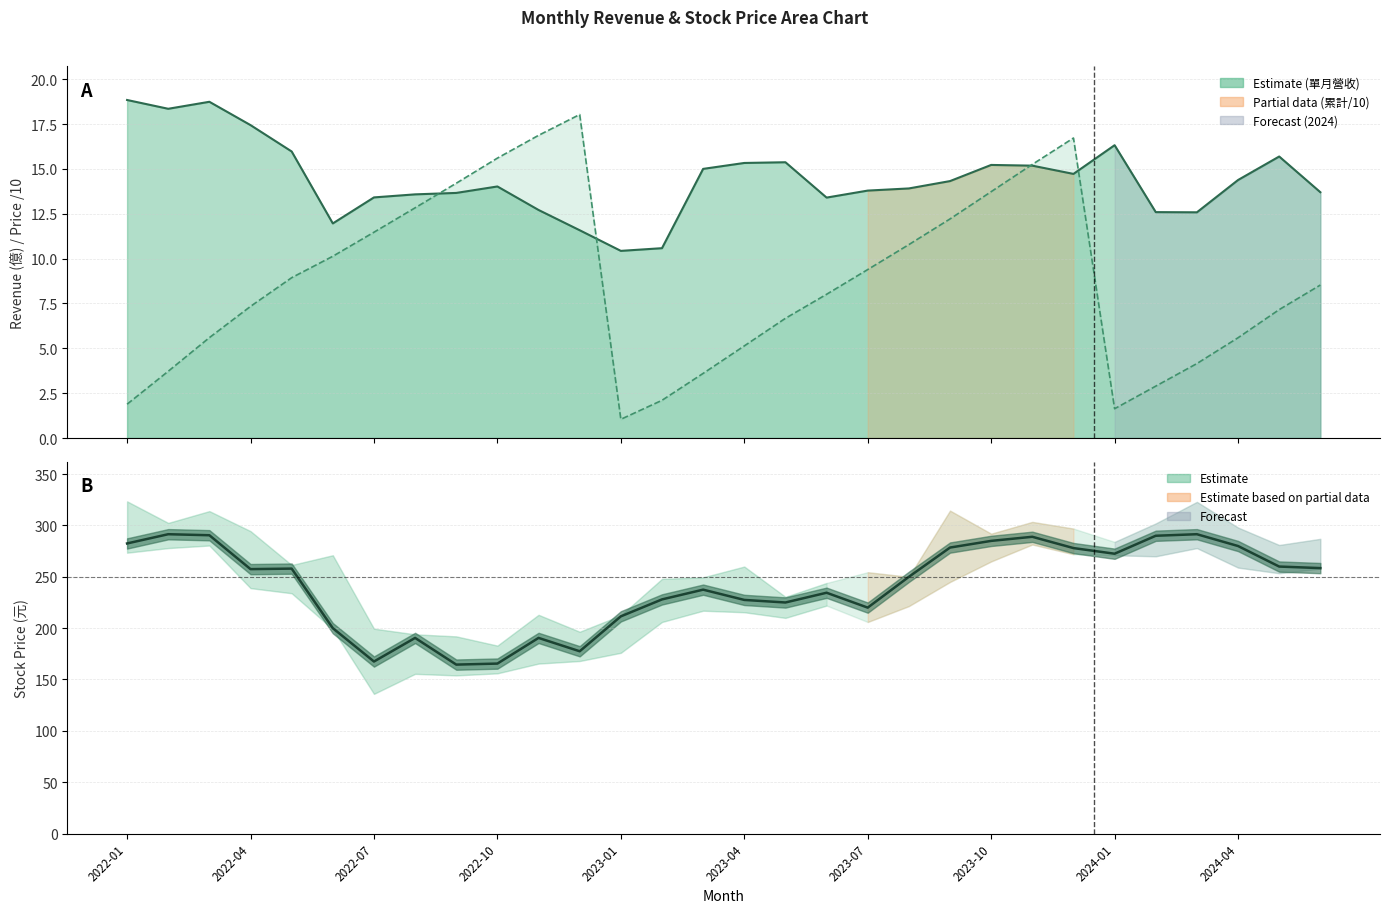

Which series ends up on top after the final intersection of 單月營收(億) and 累計營收(億)?

單月營收(億)